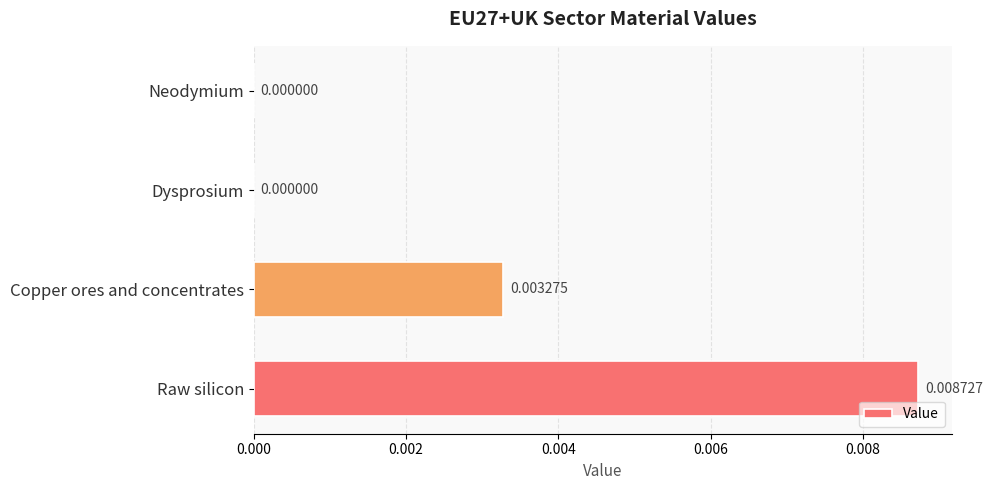

Which has a higher value, Copper ores and concentrates or Dysprosium?

Copper ores and concentrates